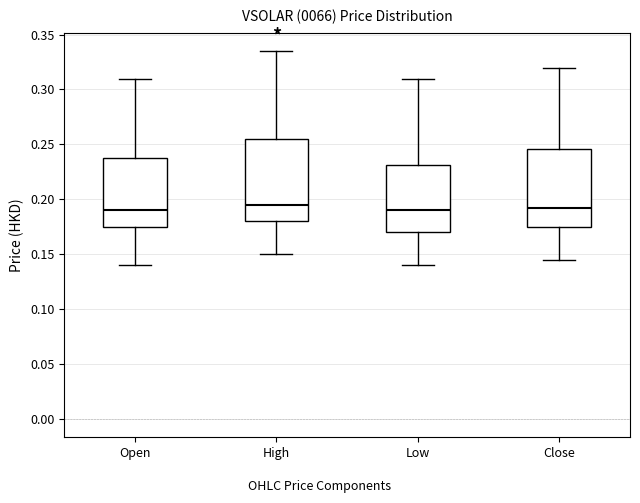

Where is the lower edge of the box for Open on the y-axis? The values are not printed on the chart, so give them approximately, as read against the axis.

0.175